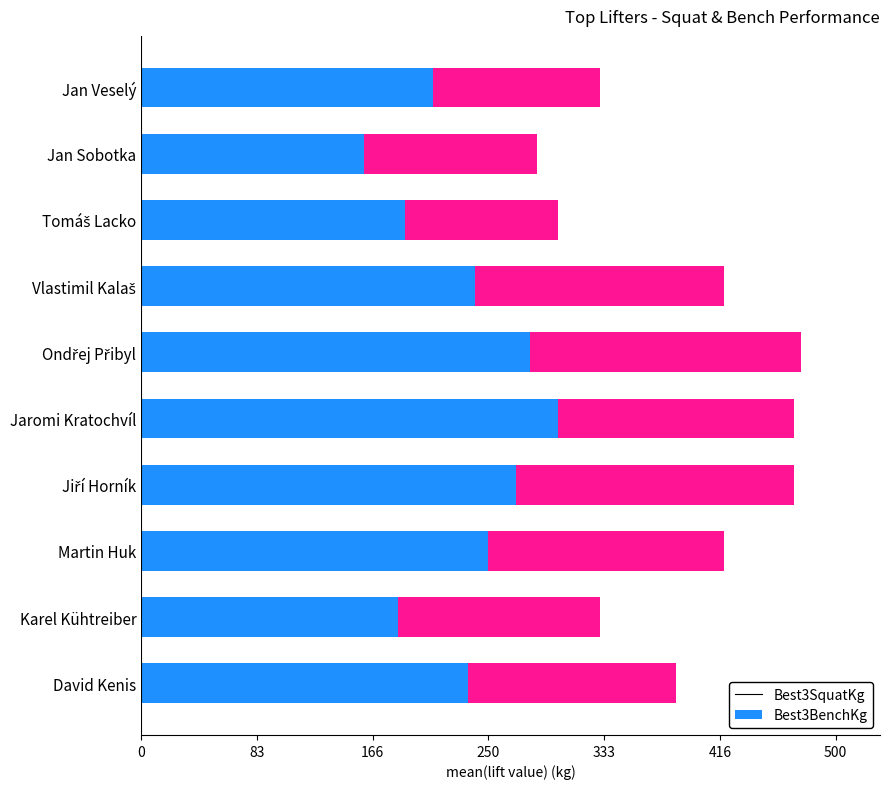

What is the sum of all Best3SquatKg values?

2320